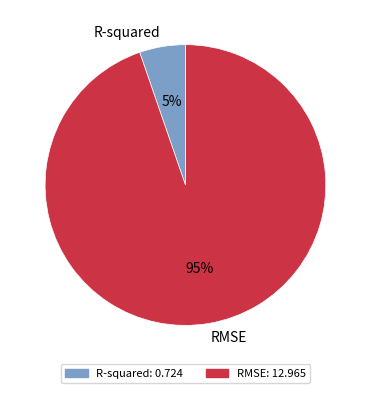

Which slice is the smallest?

R-squared